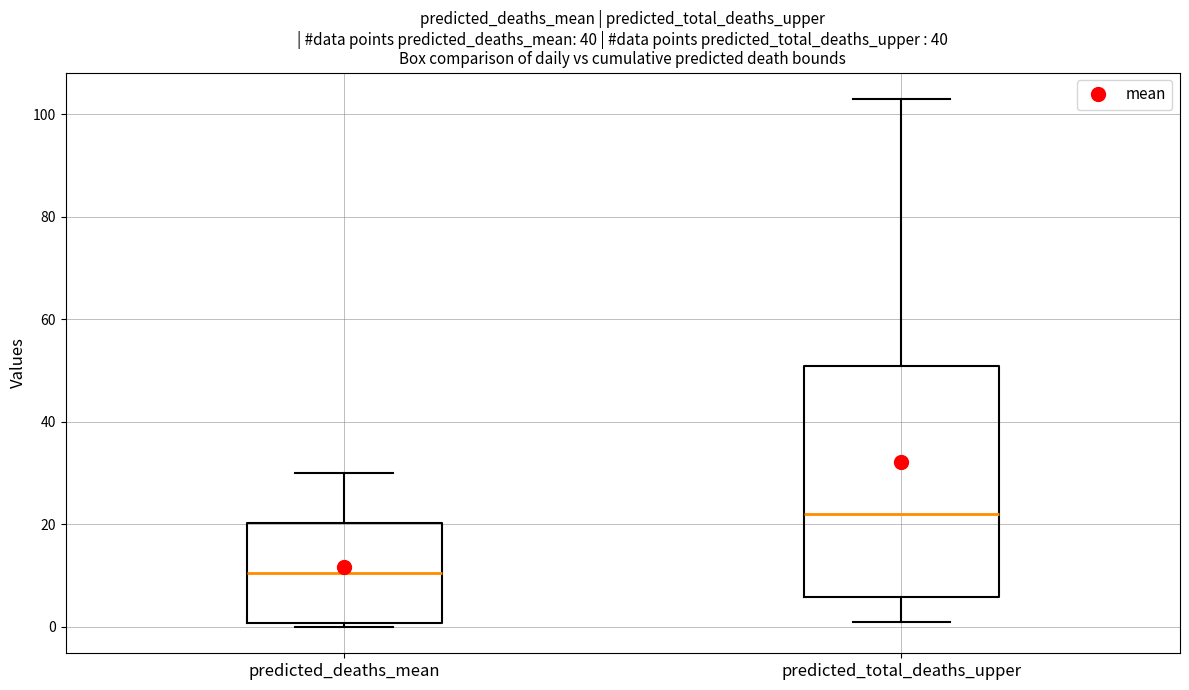

Which box's median line is the lowest?

predicted_deaths_mean